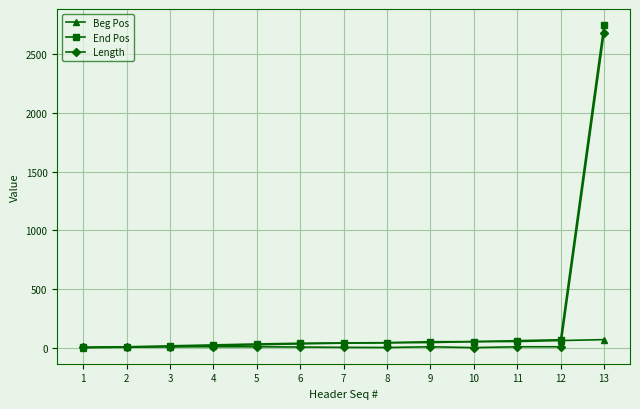

At which category is the sum across all series the highest?

13